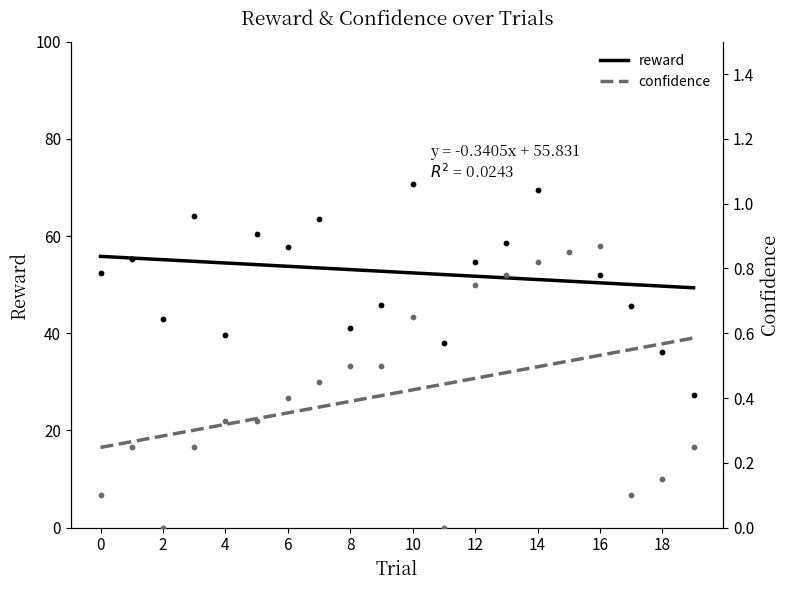

Which series contains the lowest Y value?

confidence